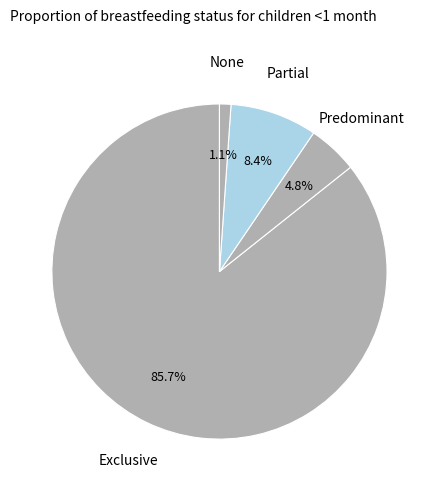

How many slices are in this pie chart?

4